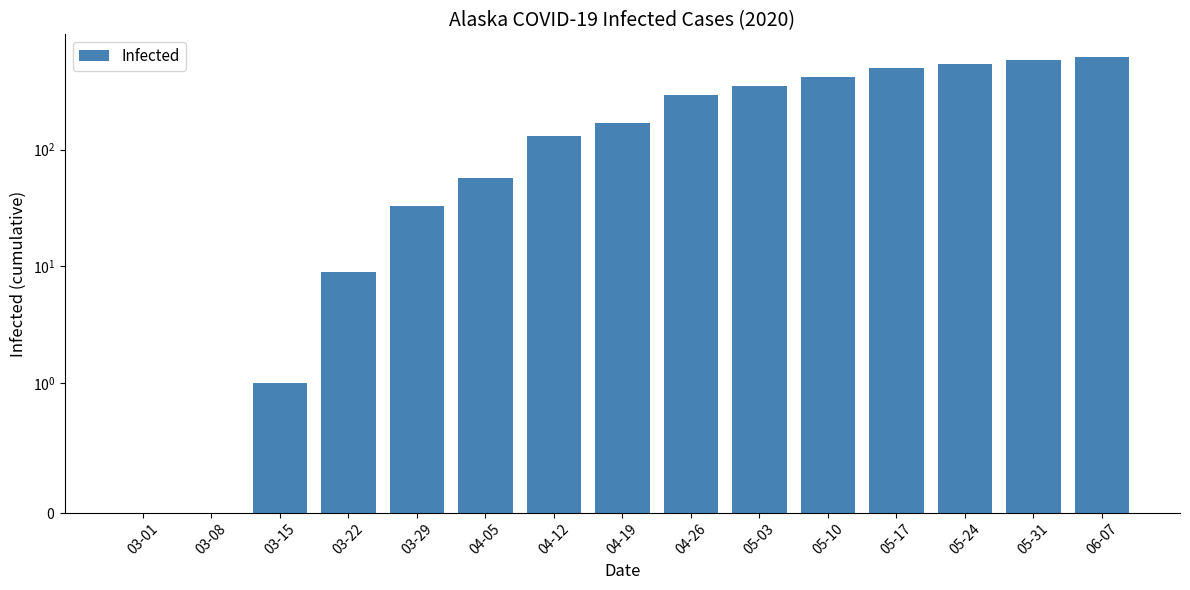

At which category does the chart reach its peak across all series?

06-07